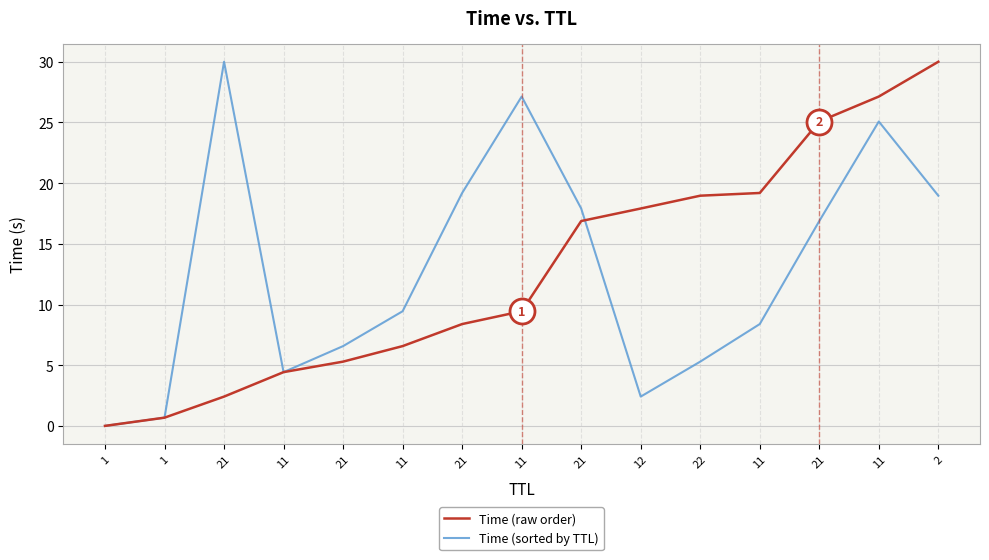

What is the approximate value of Time (sorted by TTL) at 11?

9.4